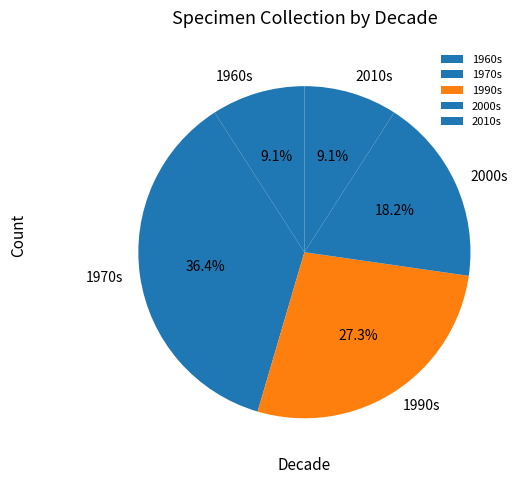

To the nearest percent, what is the average slice percentage?

20%